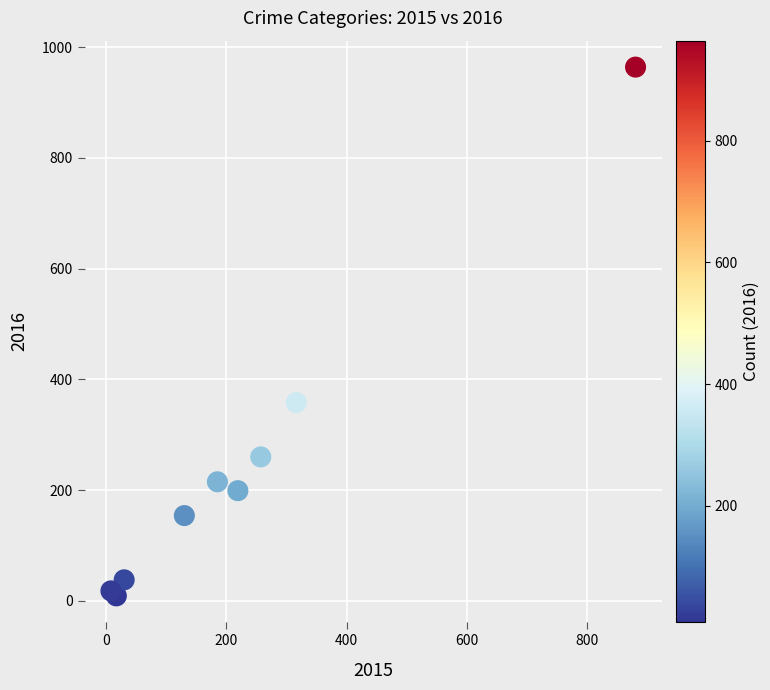

What Y value in the scatter plot is closest to 486?

358